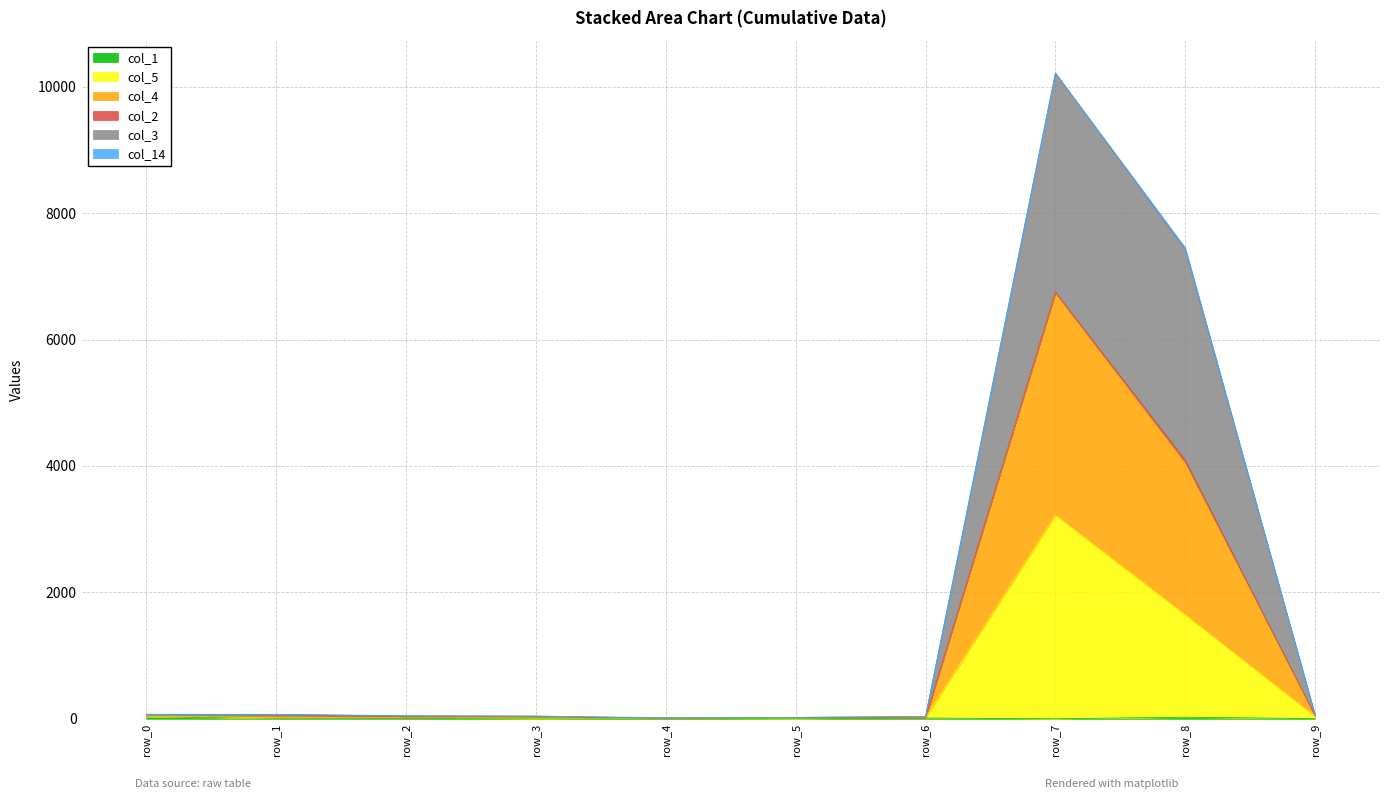

Which category has the highest value in the col_3 series?

row_7